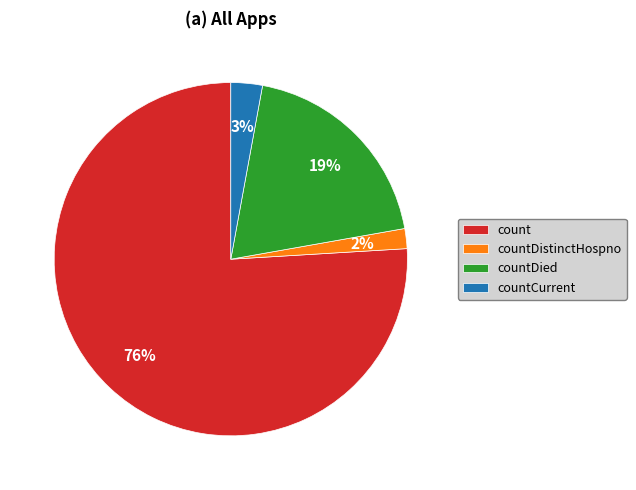

Combined, do countDistinctHospno and countCurrent account for over 50%?

No